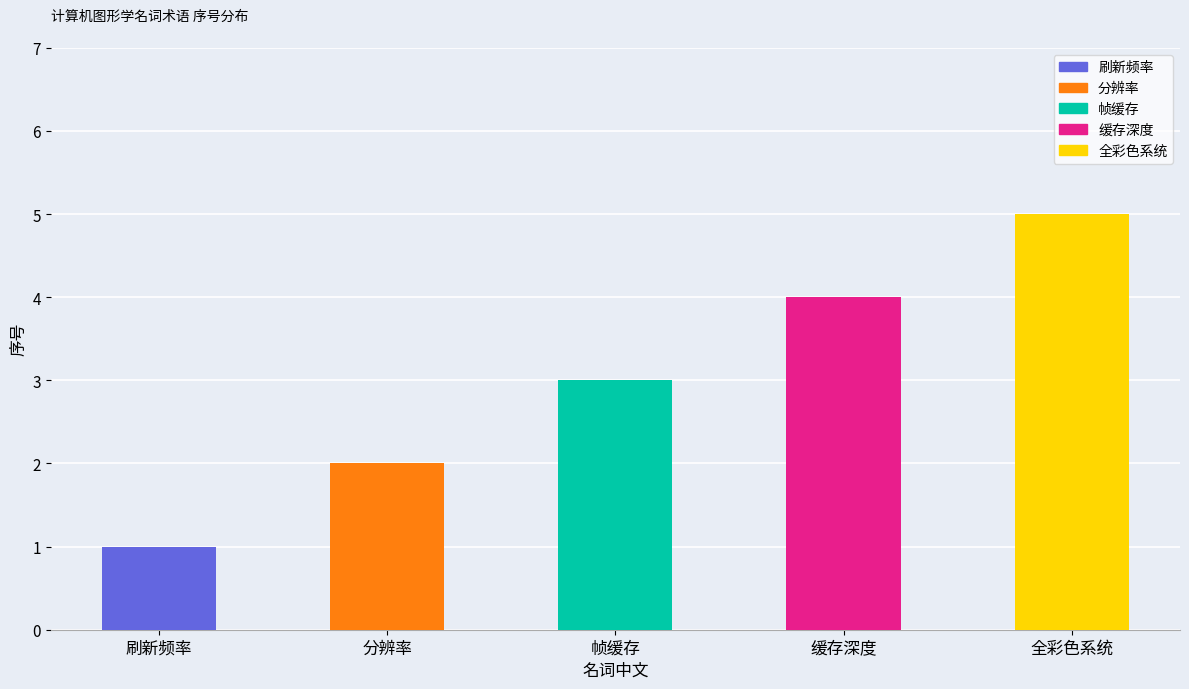

Is it true that the value at 缓存深度 is 4?

True